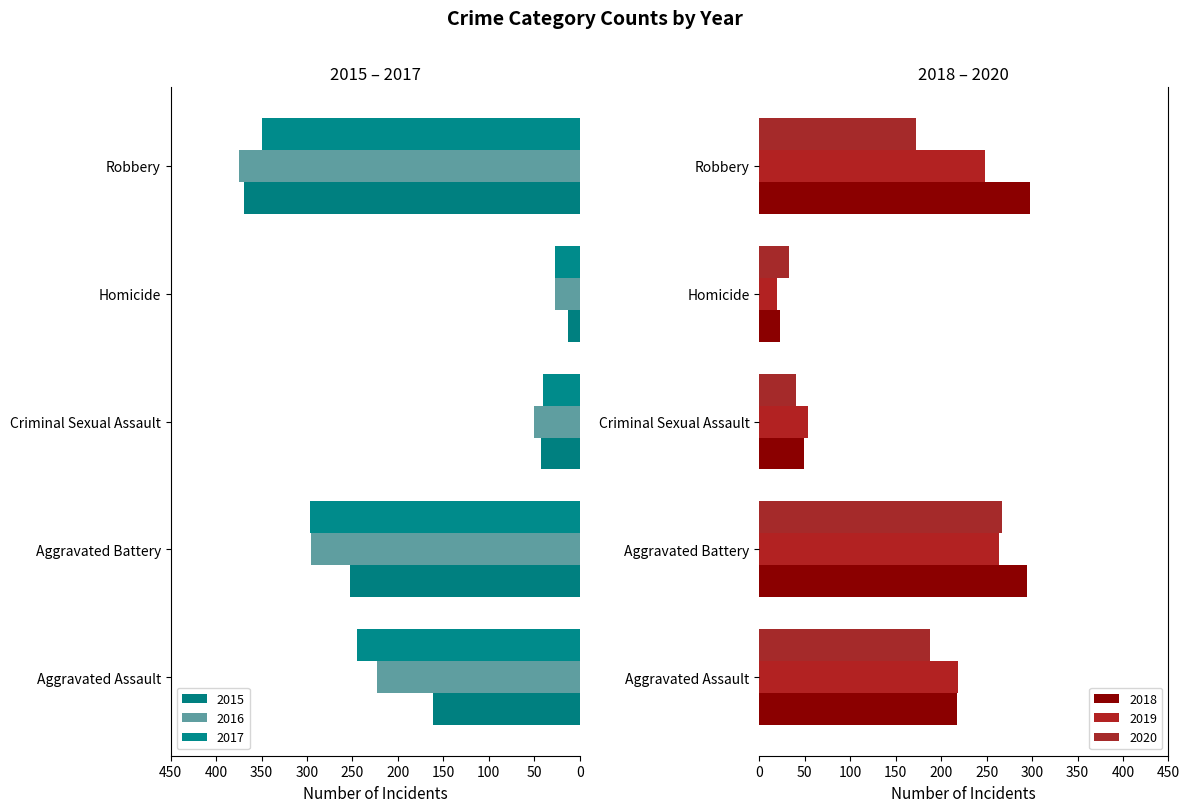

Read the 2015 value at Criminal Sexual Assault, to the nearest 50.

-50